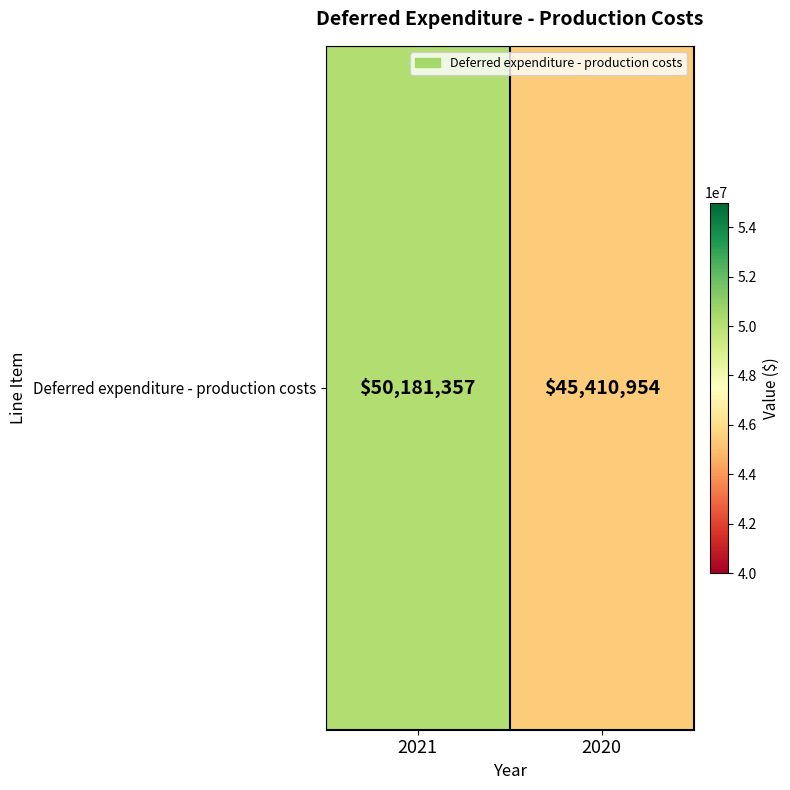

What is the greatest value displayed?

50181357